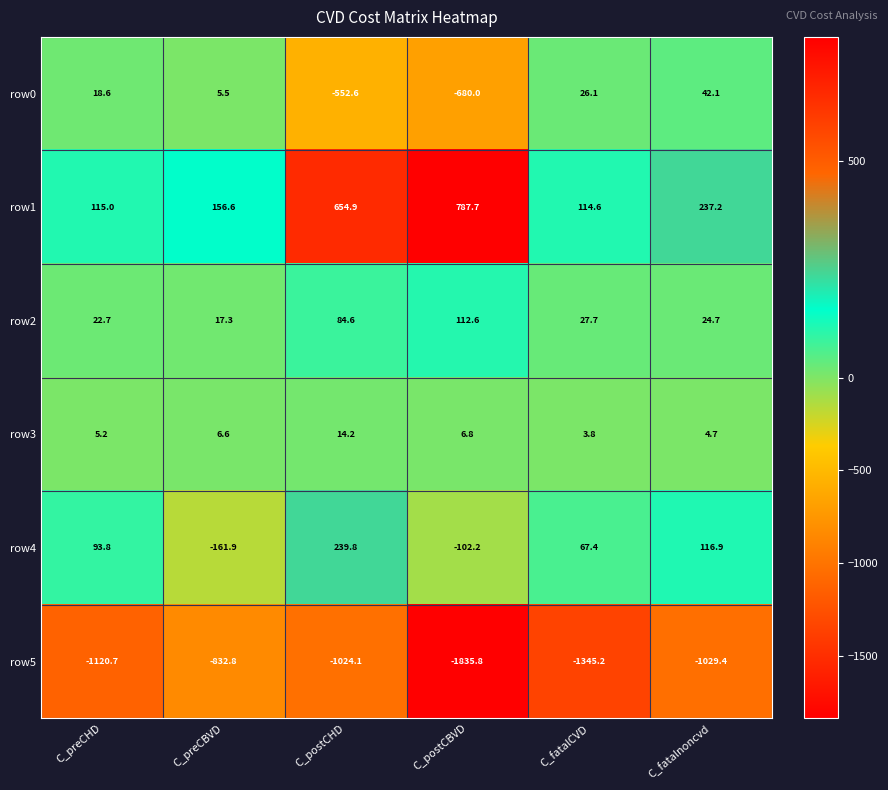

Which series has the largest range (max minus min)?

row5